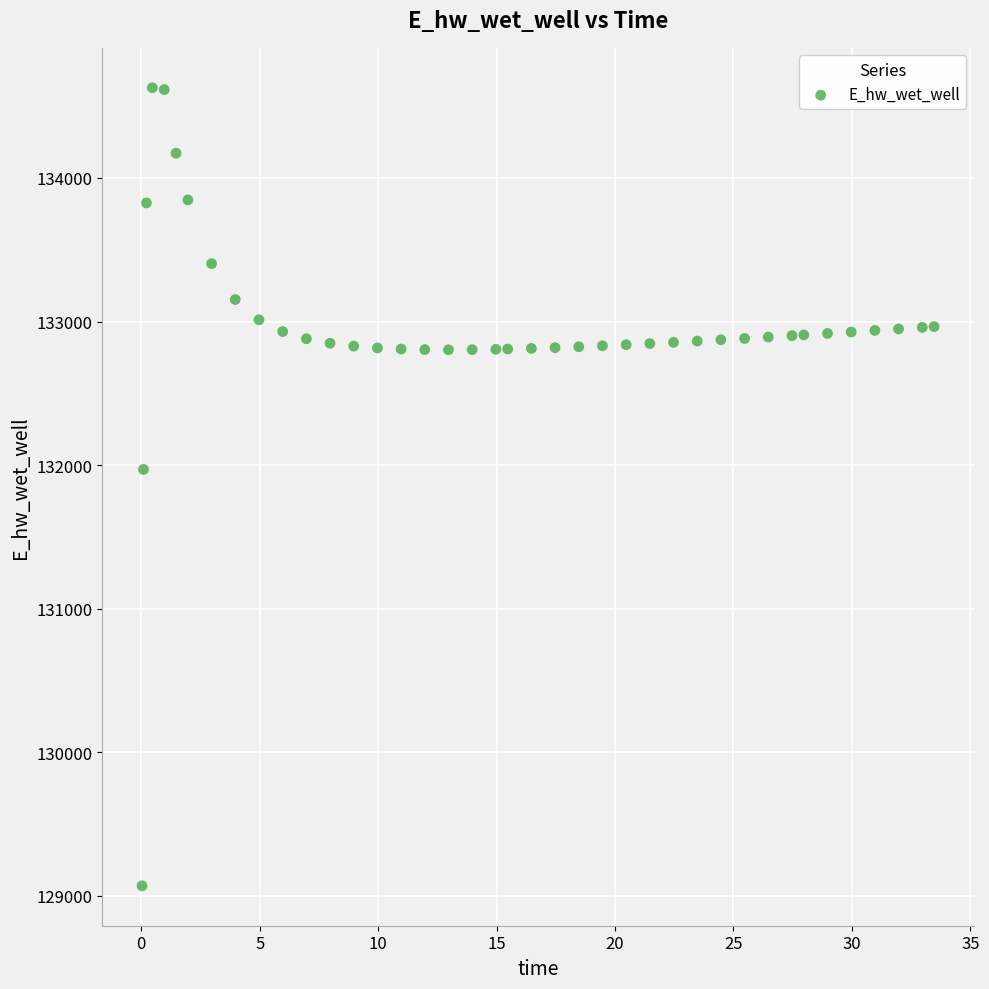

What is the range of Y values (max minus min)?

5557.7